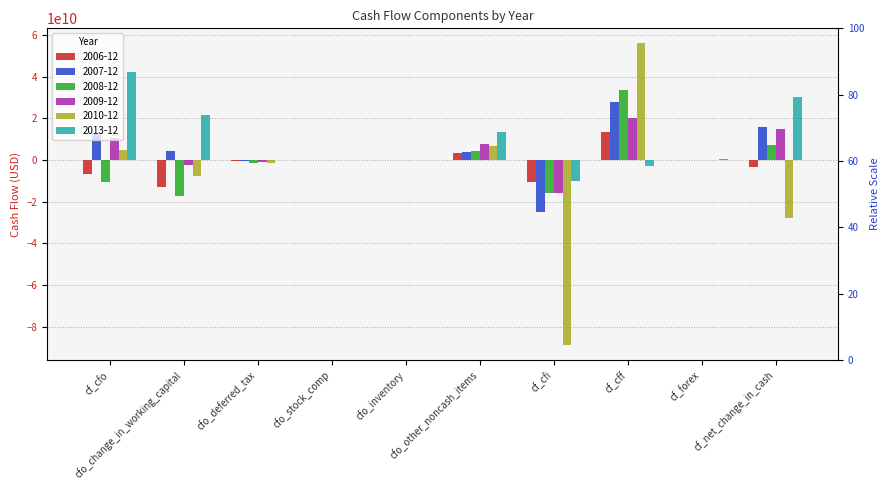

What is the difference between the second highest and minimum values in the 2006-12 series?

16174334140.5